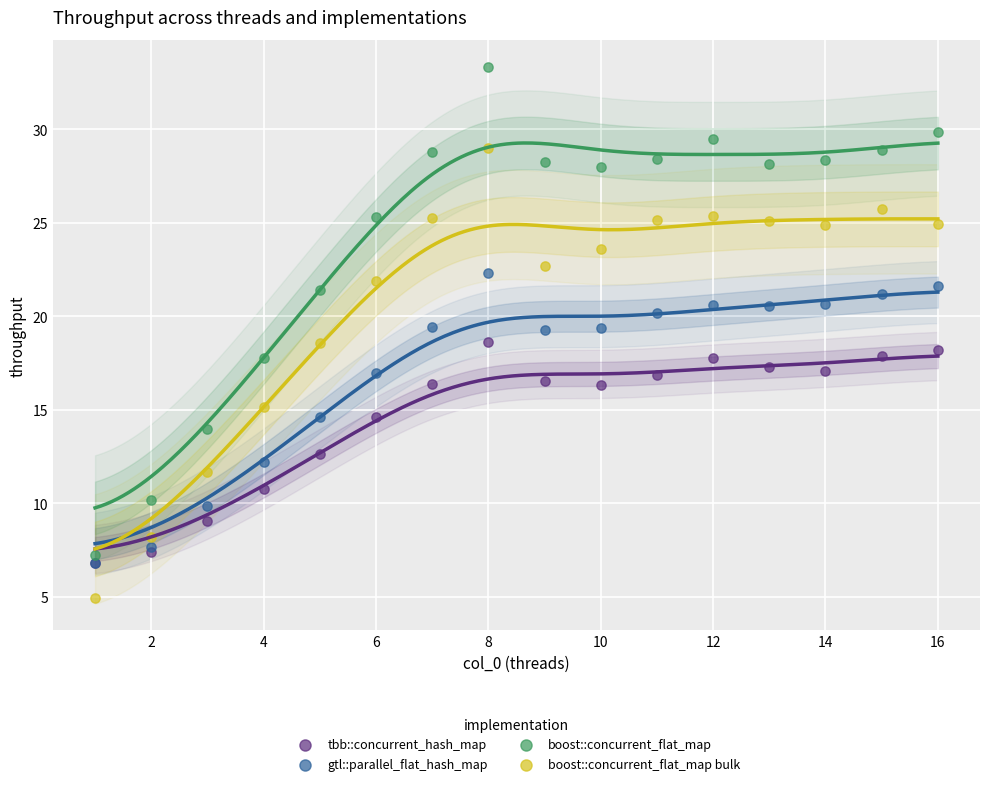

What are all the series names shown in the legend?

tbb::concurrent_hash_map, gtl::parallel_flat_hash_map, boost::concurrent_flat_map, boost::concurrent_flat_map bulk